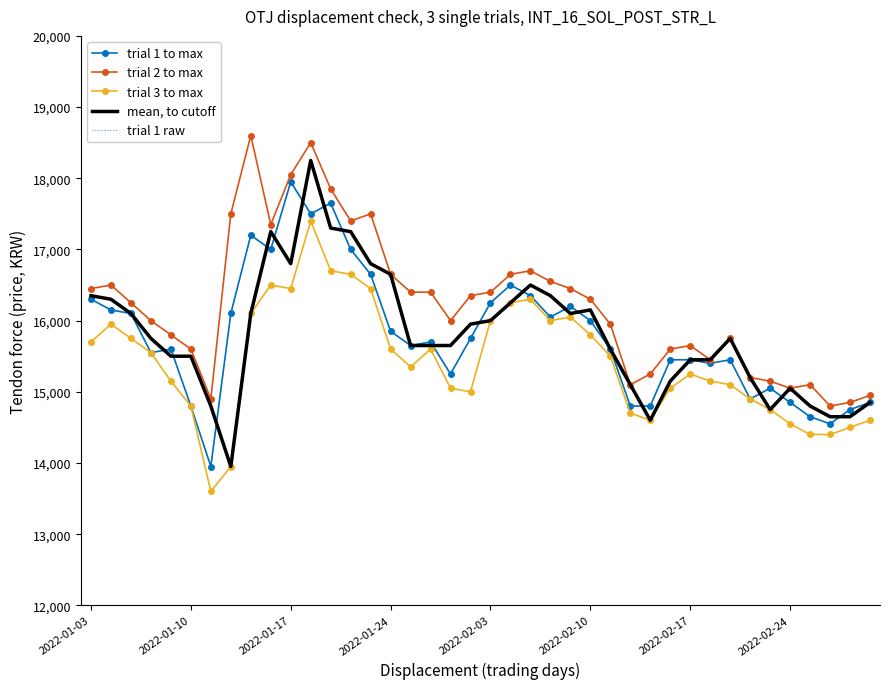

True or false: trial 1 raw and trial 2 to max cross at least once.

False